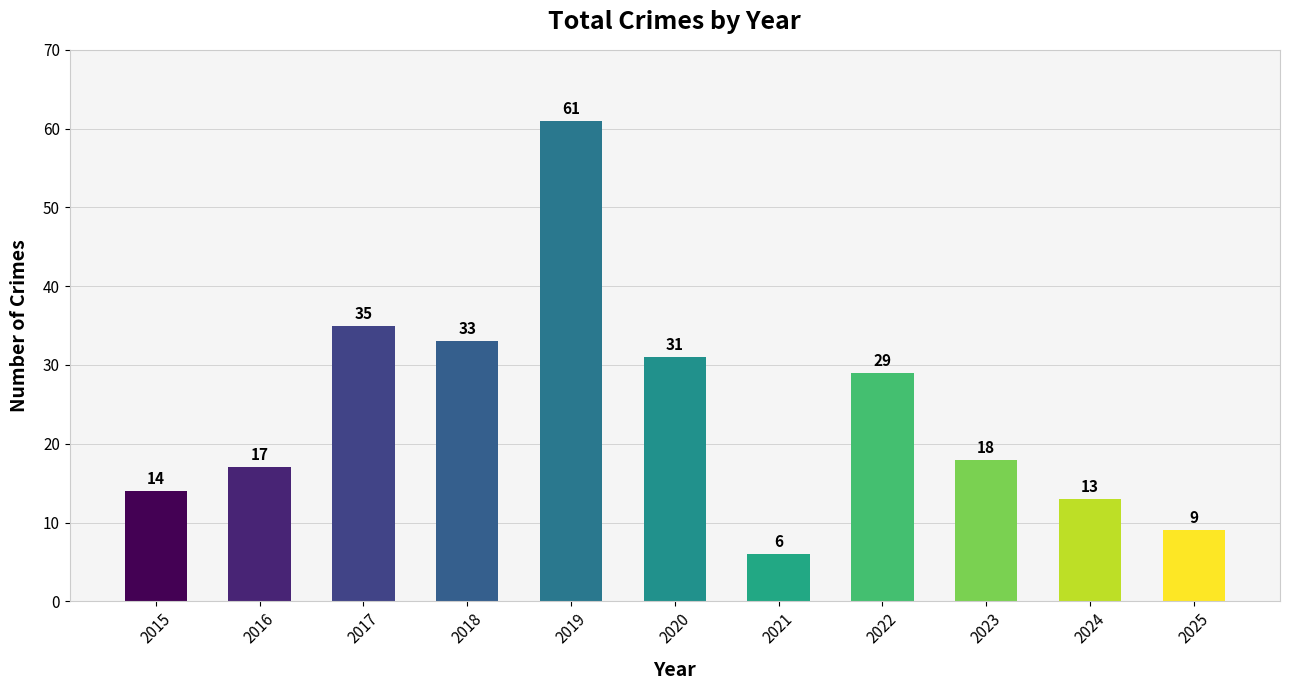

Rank the categories by value from lowest to highest.

2021, 2025, 2024, 2015, 2016, 2023, 2022, 2020, 2018, 2017, 2019